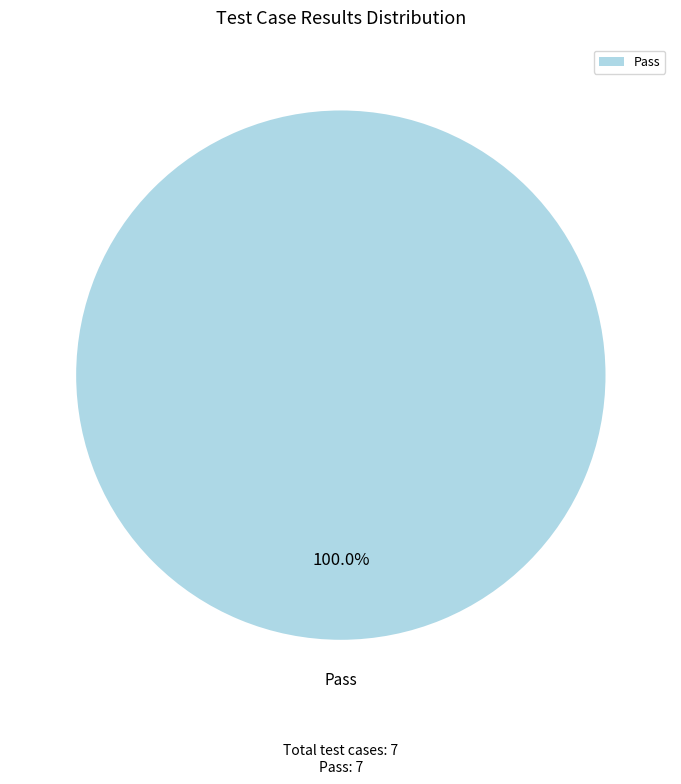

Which slice represents more than half of the pie?

Pass